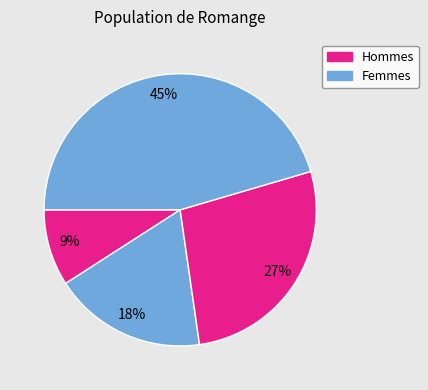

Does any single category account for the majority?

No